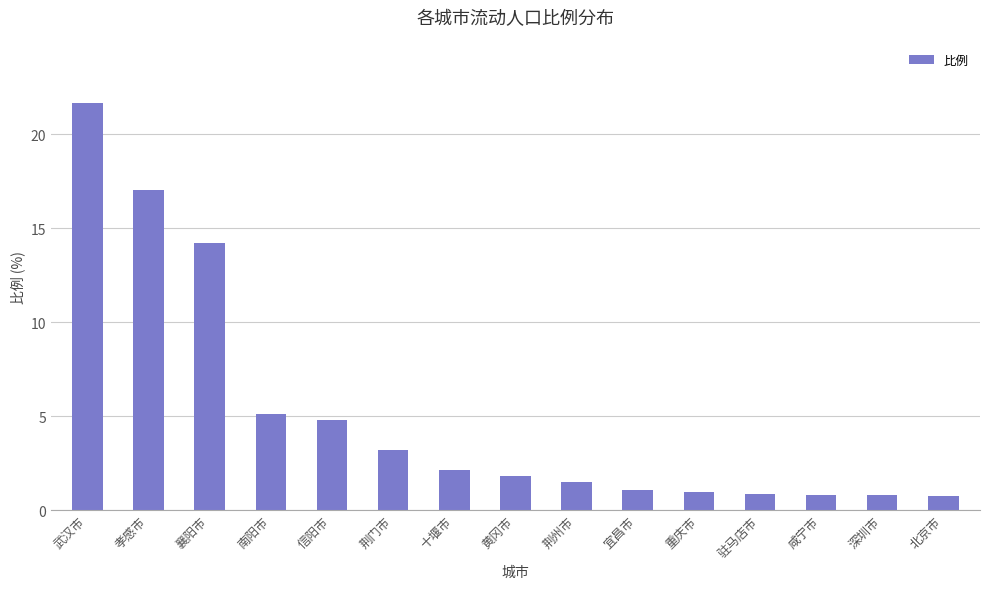

Which label corresponds to the largest value in the chart?

武汉市